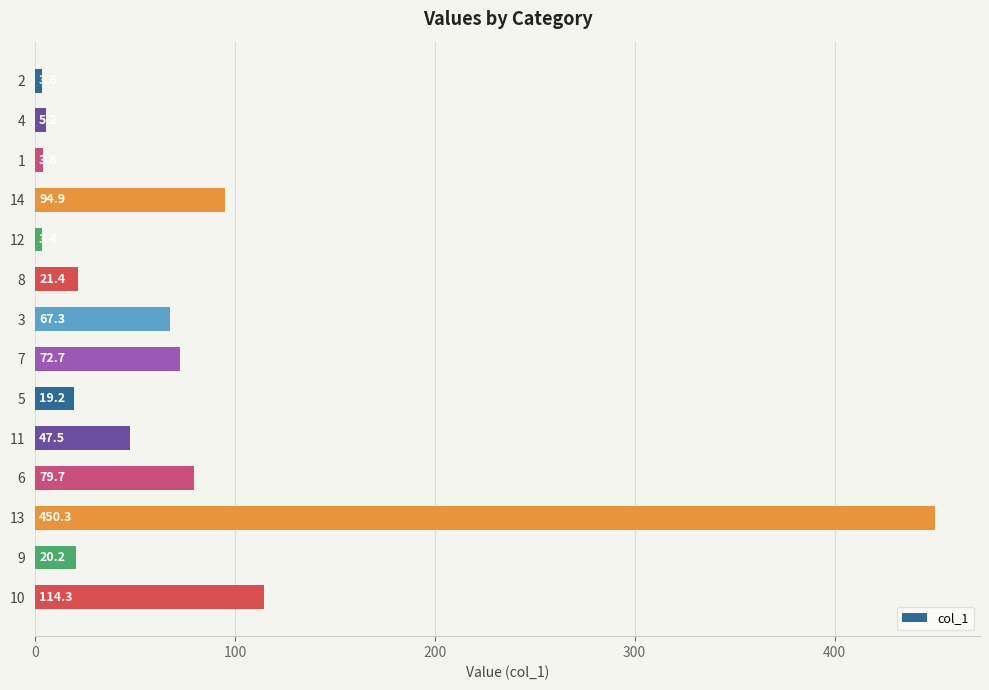

What is the difference between the values at 12 and 9?

16.8